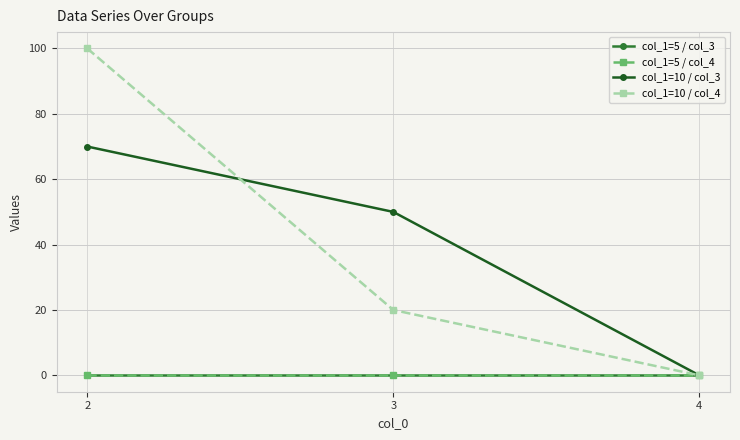

Between 2 and 3, which is larger?

2